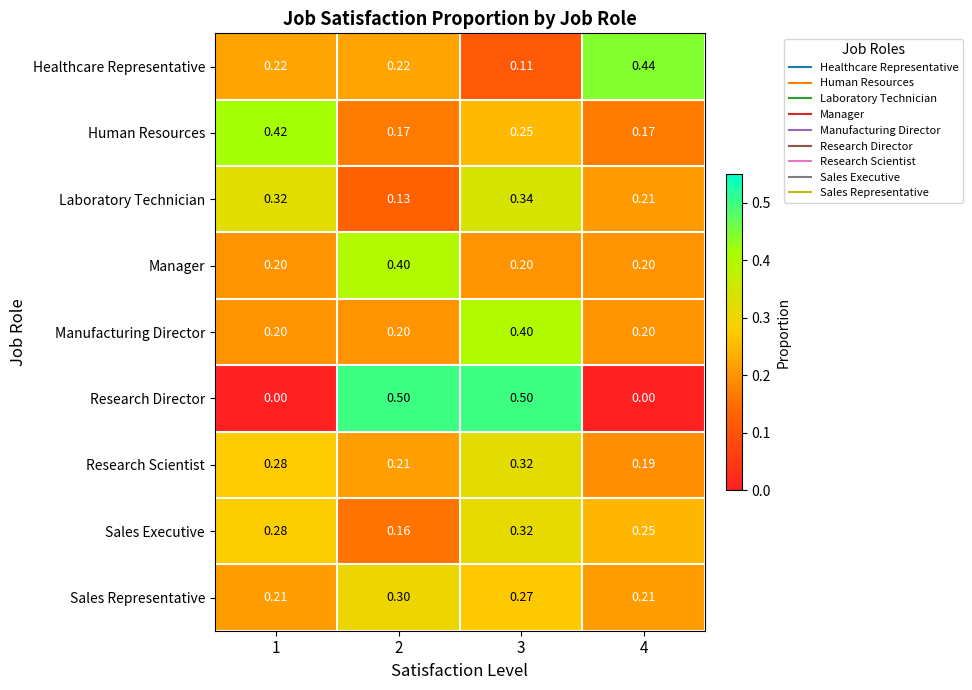

At 2, list the series in order from largest to smallest.

Research Director, Manager, Sales Representative, Healthcare Representative, Research Scientist, Manufacturing Director, Human Resources, Sales Executive, Laboratory Technician